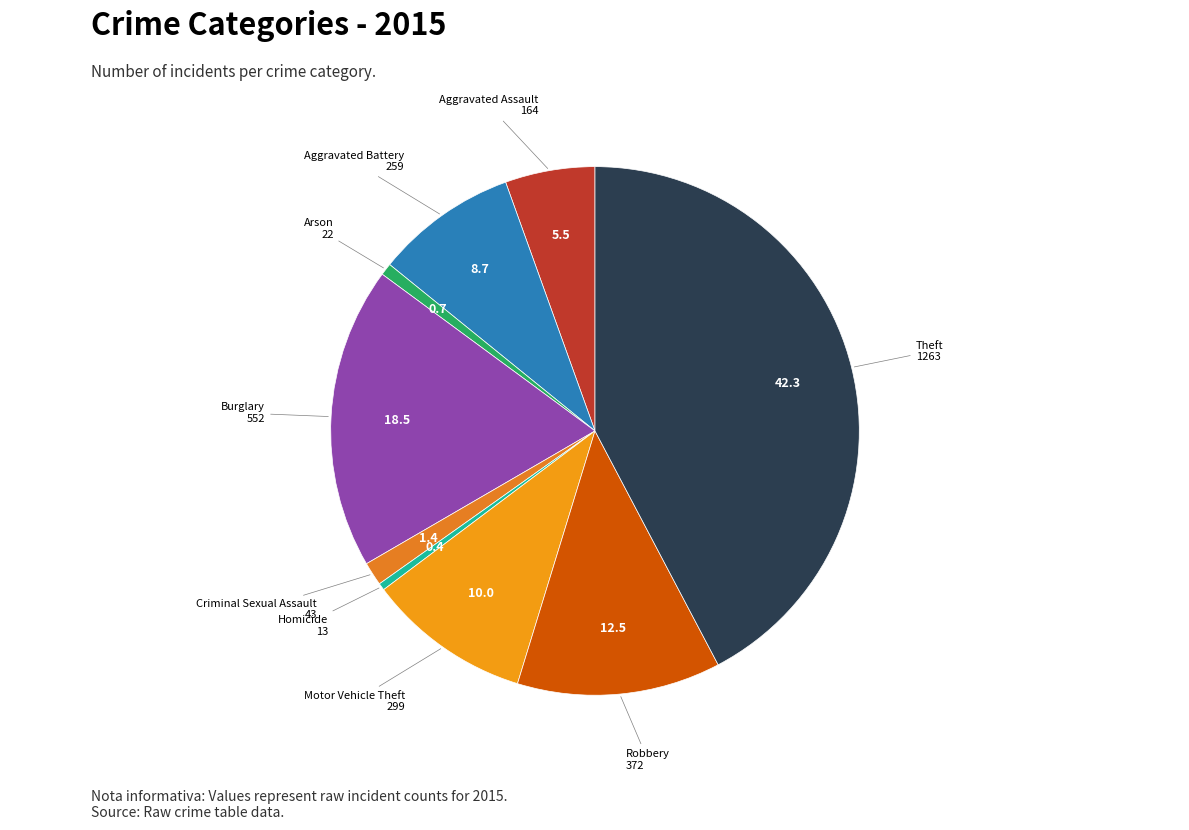

Count the number of slices in the pie.

9